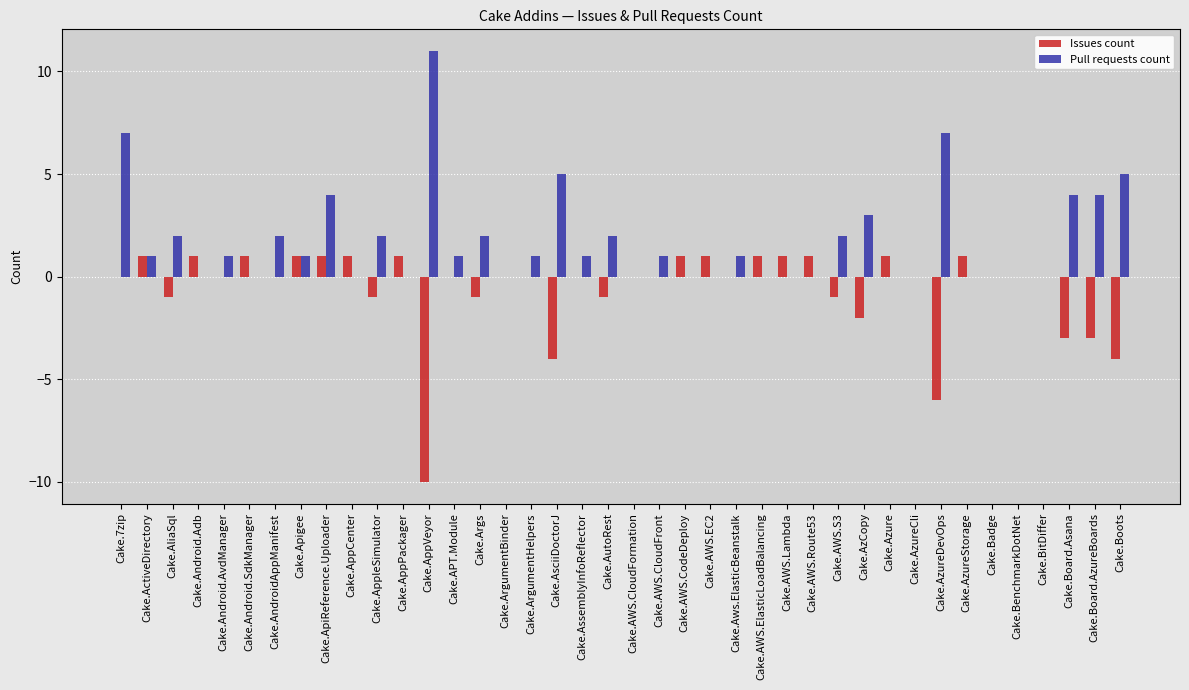

Reading left to right, what are all the values shown in this chart?

Issues count: 0	1	-1	1	0	1	0	1	1	1	-1	1	-10	0	-1	0	0	-4	0	-1	0	0	1	1	0	1	1	1	-1	-2	1	0	-6	1	0	0	0	-3	-3	-4
Pull requests count: 7	1	2	0	1	0	2	1	4	0	2	0	11	1	2	0	1	5	1	2	0	1	0	0	1	0	0	0	2	3	0	0	7	0	0	0	0	4	4	5